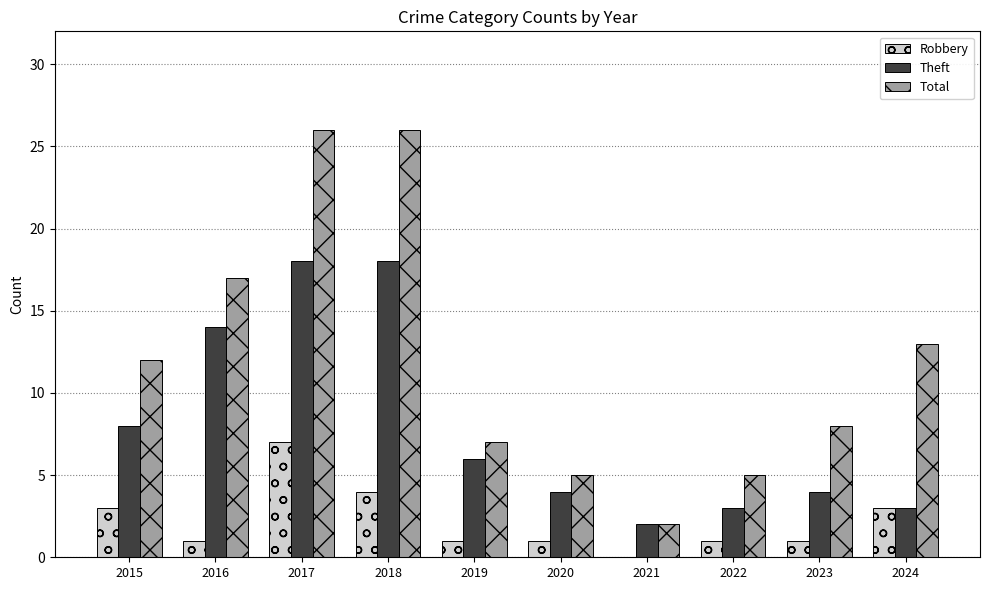

What is the sum of all Total values?

121